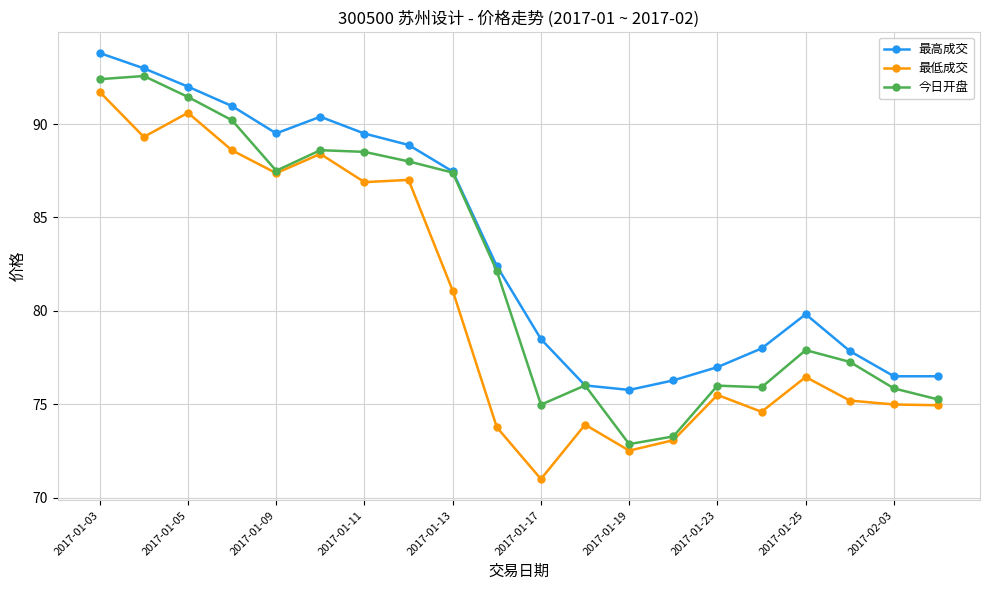

List the series in order of their overall mean, lowest first.

最低成交, 今日开盘, 最高成交